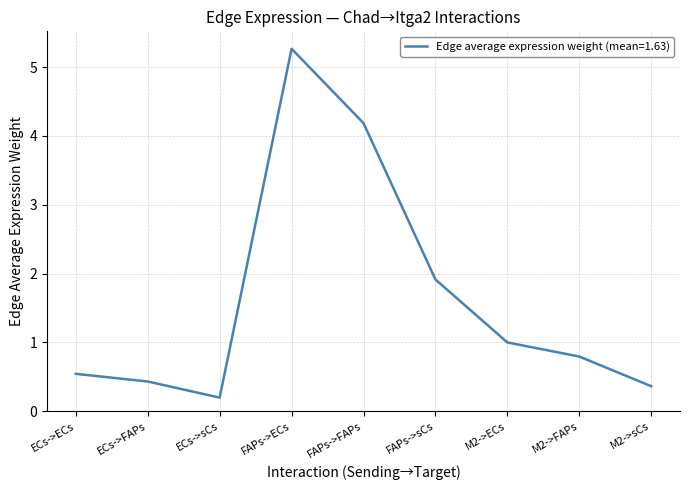

What is the greatest value displayed?

5.3